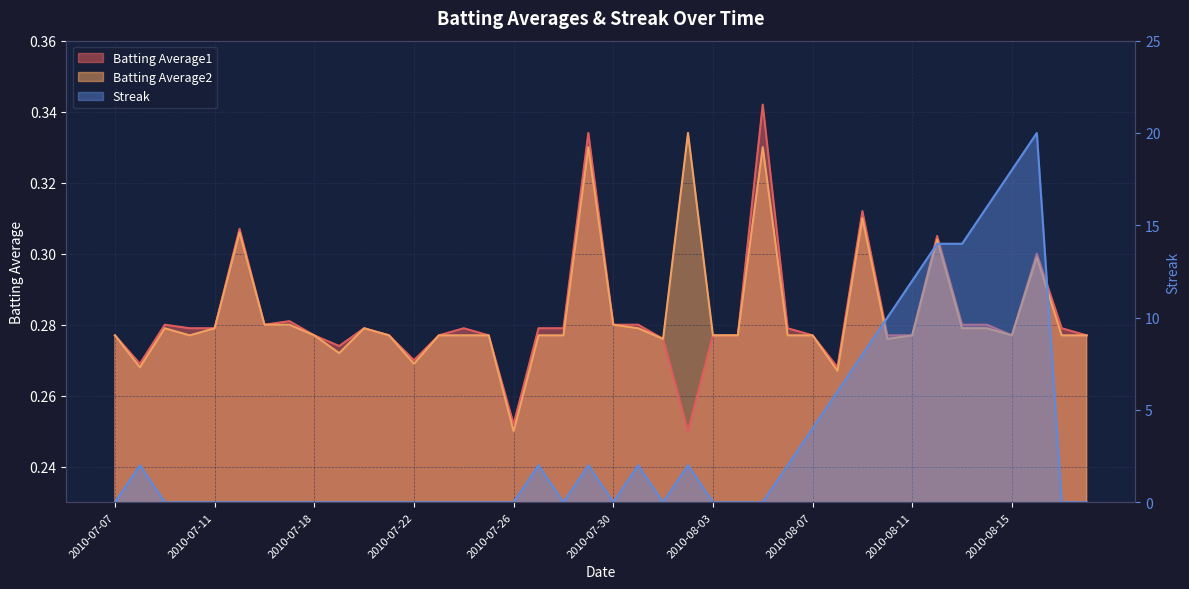

What position from the left is 2010-08-03?

25